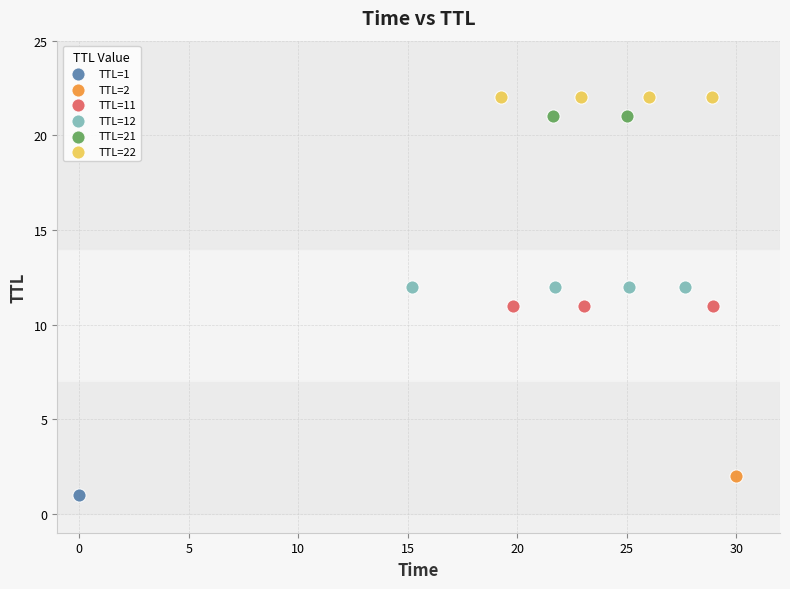

Which series contains the highest Y value?

TTL=22